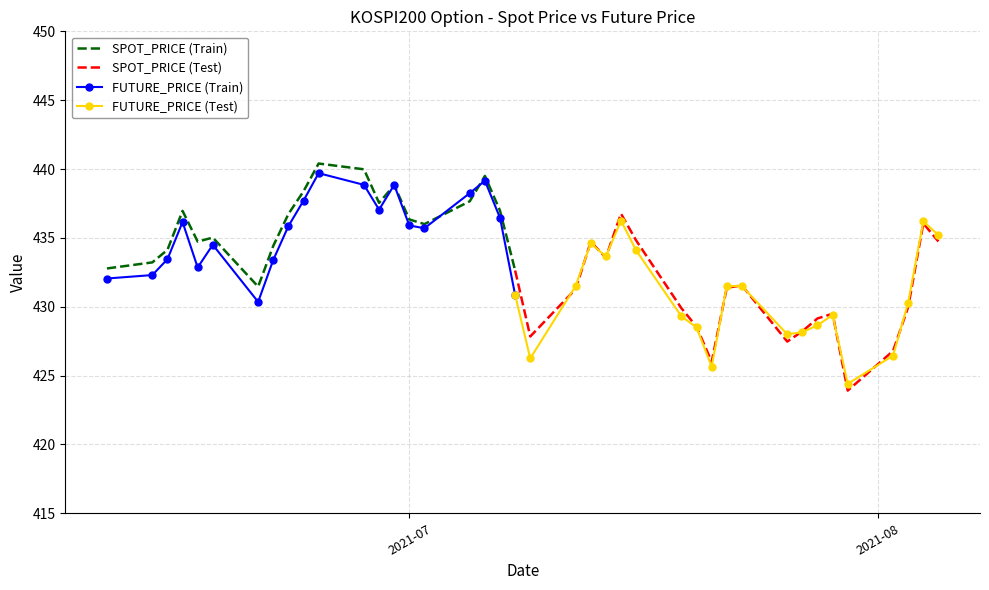

What is the total value across all series at 2021-06-16?

873.1